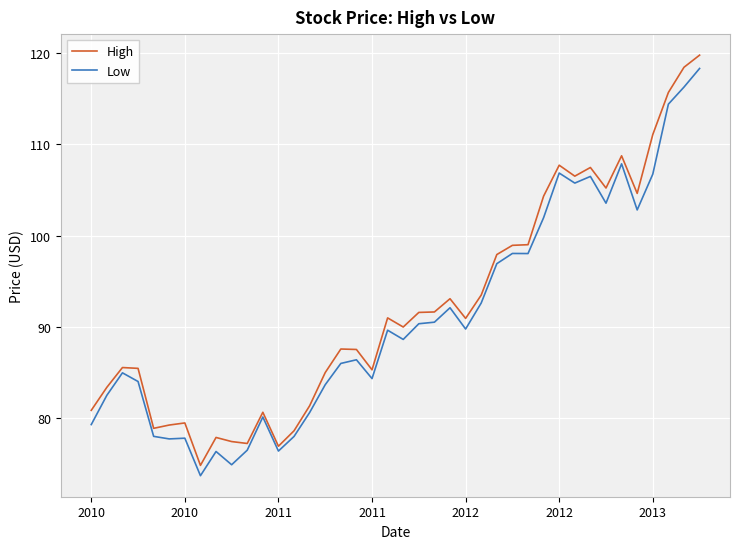

What is the greatest value displayed?

119.8